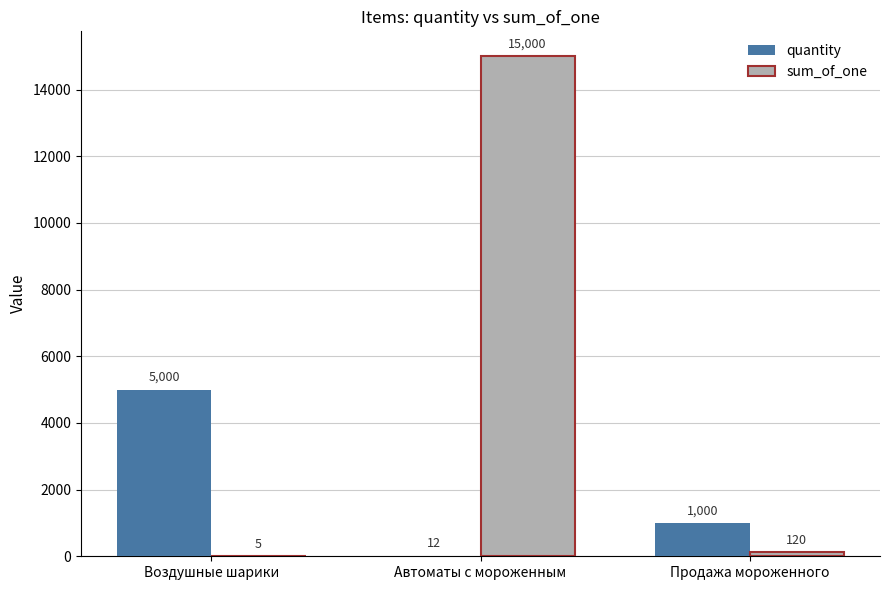

True or false: sum_of_one has a value of 120 at Продажа мороженного.

True